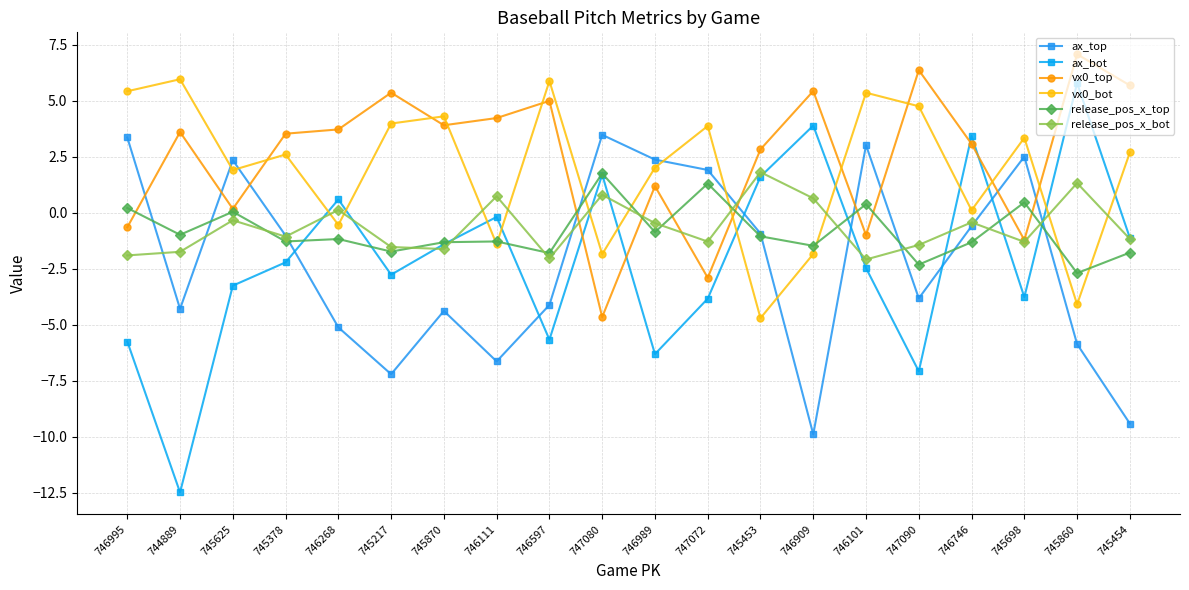

Between 746111 and 745453, which series saw the biggest shift?

ax_top